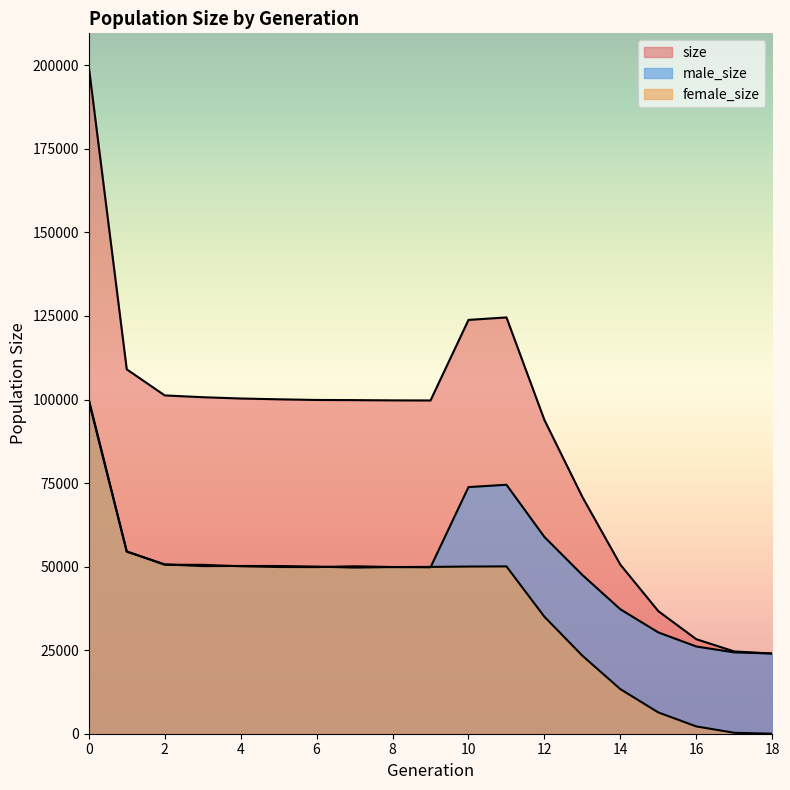

At 6, list the series in order from smallest to largest.

female_size, male_size, size